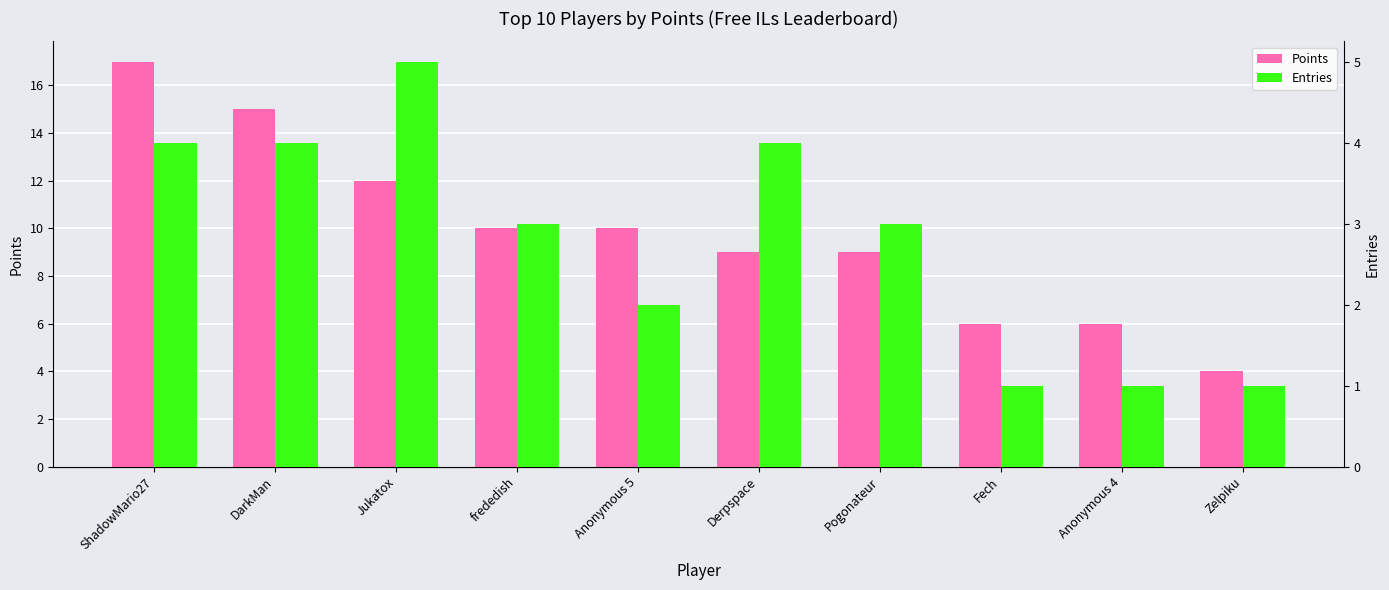

What is the highest value of the Entries series?

5